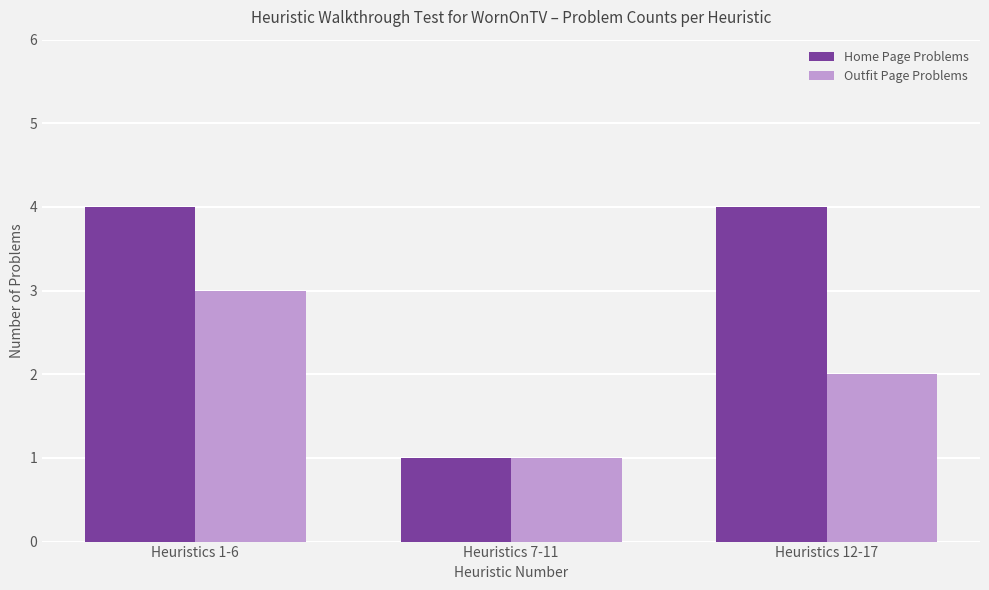

What is the sum of the Outfit Page Problems values at Heuristics 12-17 and Heuristics 1-6?

5